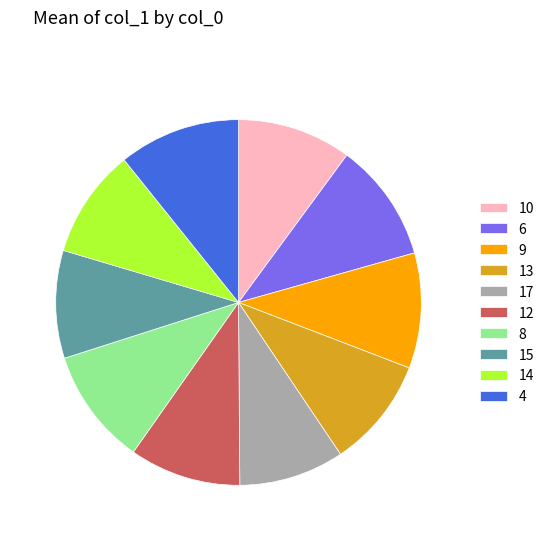

The 6 slice represents 11% of the pie. True or false?

True